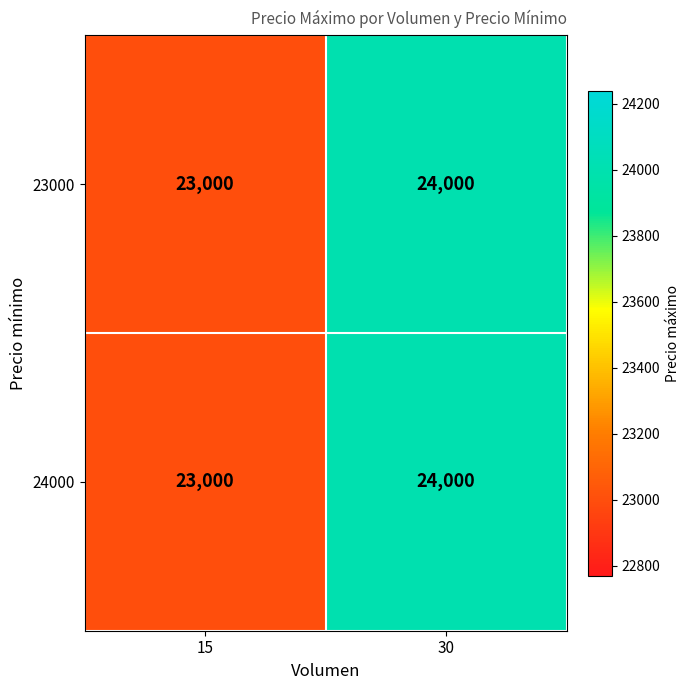

Reading right to left, extract all data points from this chart.

23000: 30=24000	15=23000
24000: 30=24000	15=23000